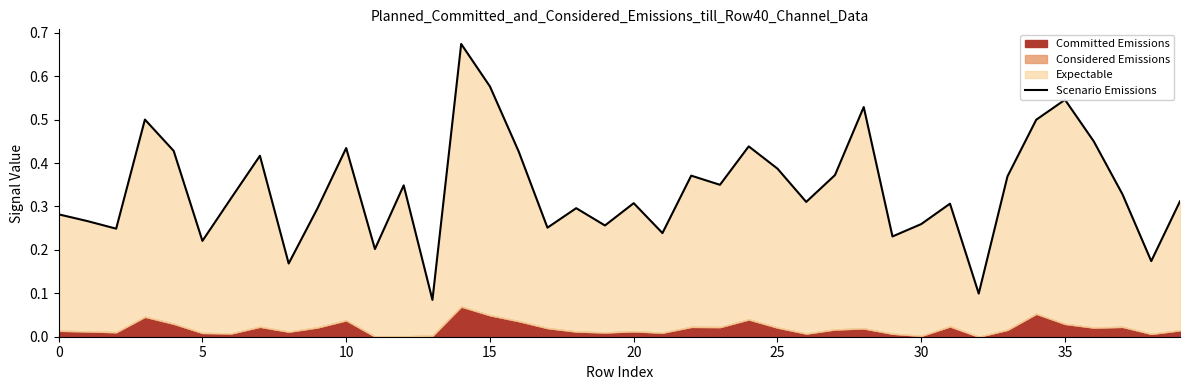

Reading right to left, list all the values displayed in this chart.

0.3	0.2	0.3	0.4	0.5	0.5	0.4	0.1	0.3	0.3	0.2	0.5	0.4	0.3	0.4	0.4	0.3	0.4	0.2	0.3	0.3	0.3	0.3	0.4	0.6	0.7	0.1	0.3	0.2	0.4	0.3	0.2	0.4	0.3	0.2	0.4	0.5	0.2	0.3	0.3